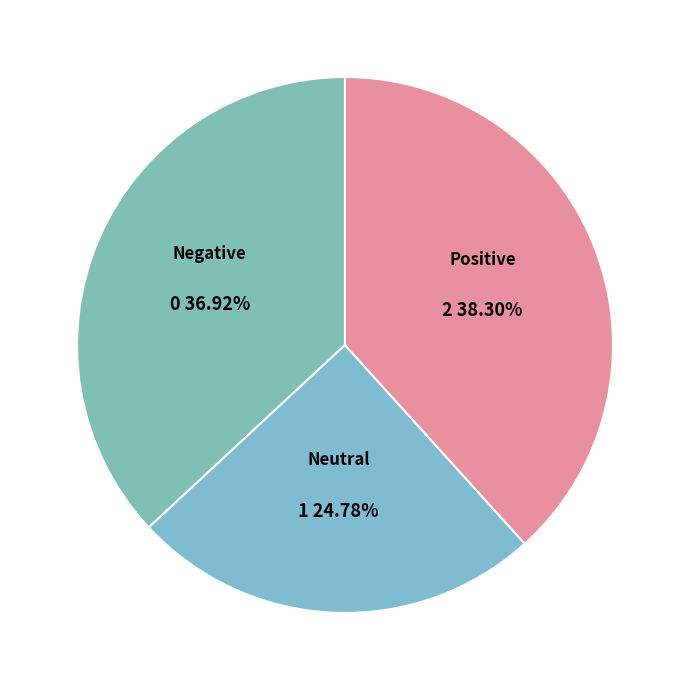

Between Neutral and Negative, which is larger?

Negative